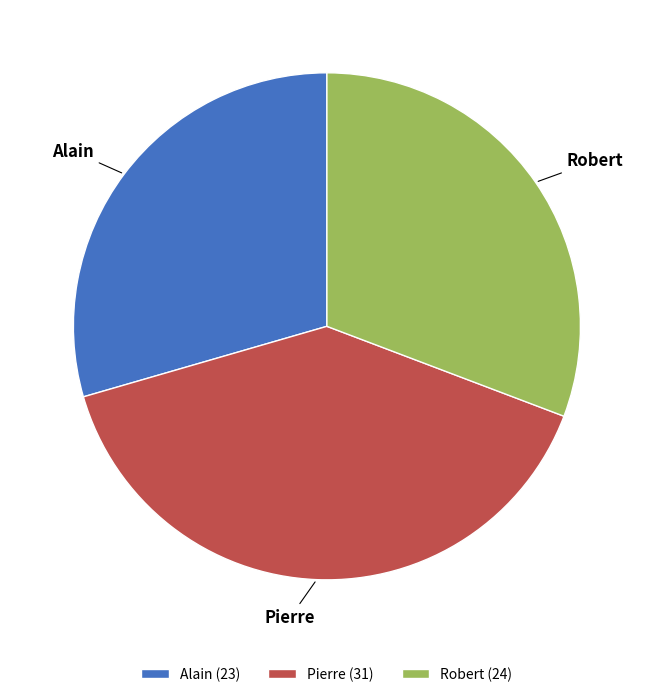

Between Alain and Pierre, which is larger?

Pierre